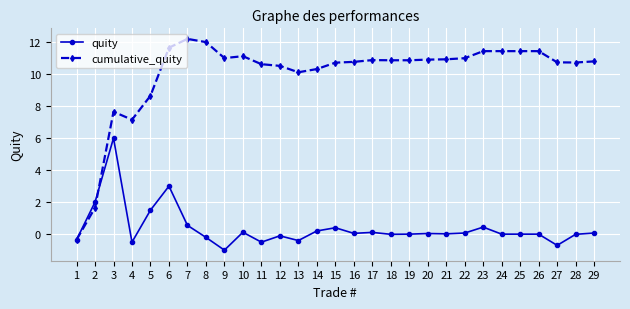

Which series has the widest spread of values?

cumulative_quity